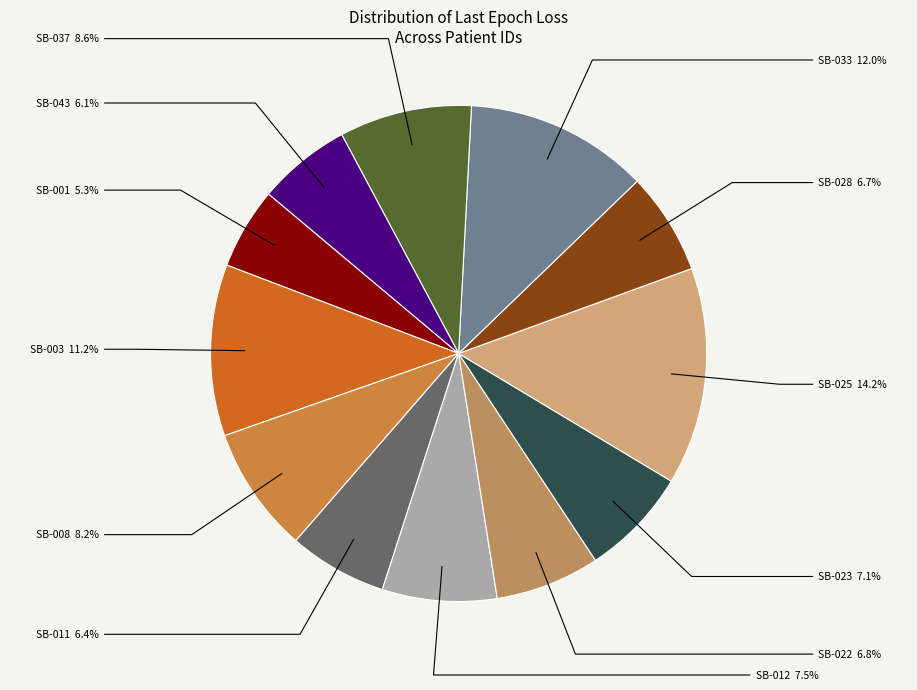

Which category has the smallest portion of the pie?

SB-001